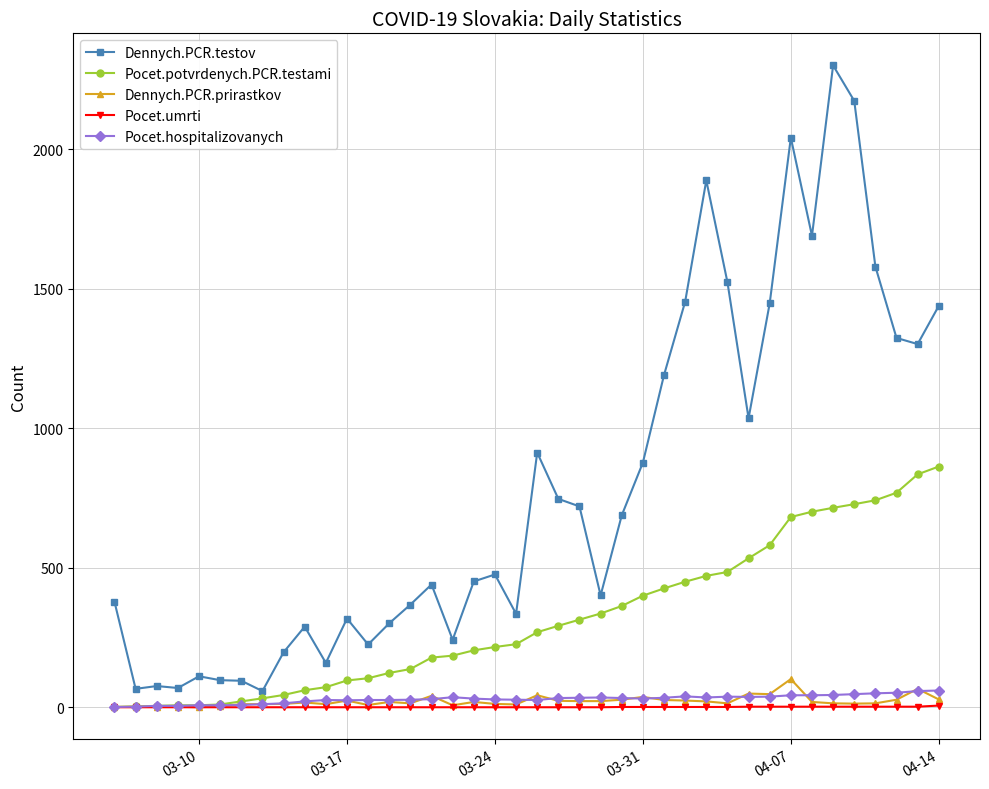

Does the chart display data point markers on the line(s)?

Yes